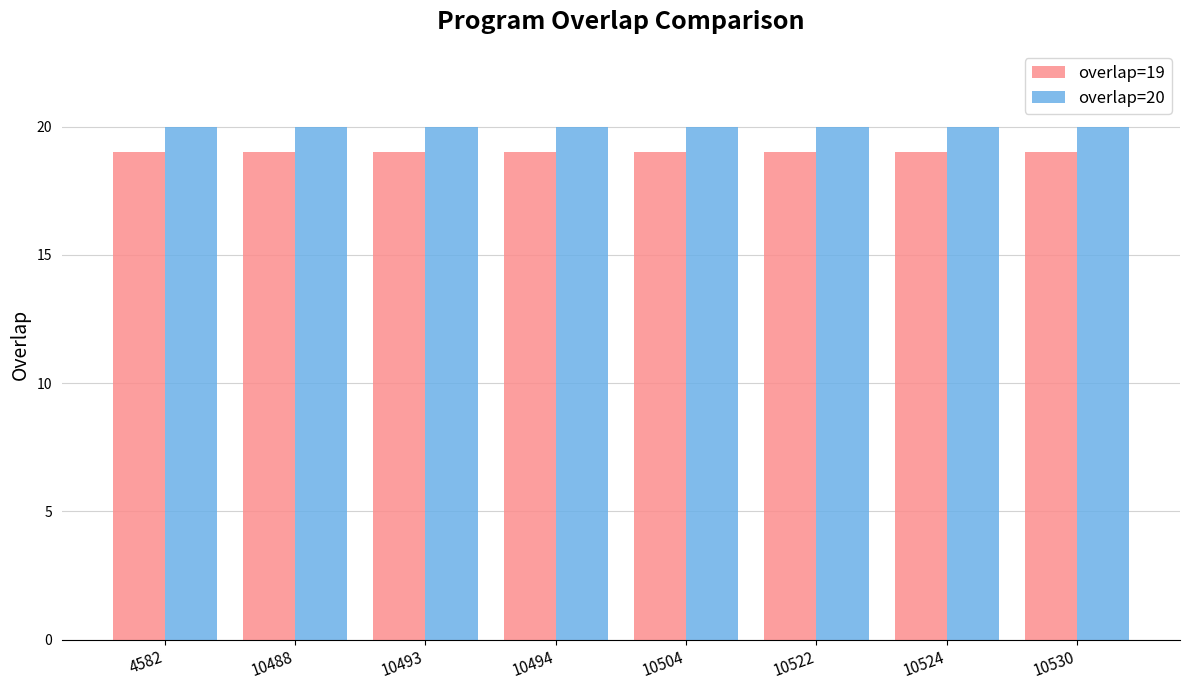

Are the bars horizontal?

No